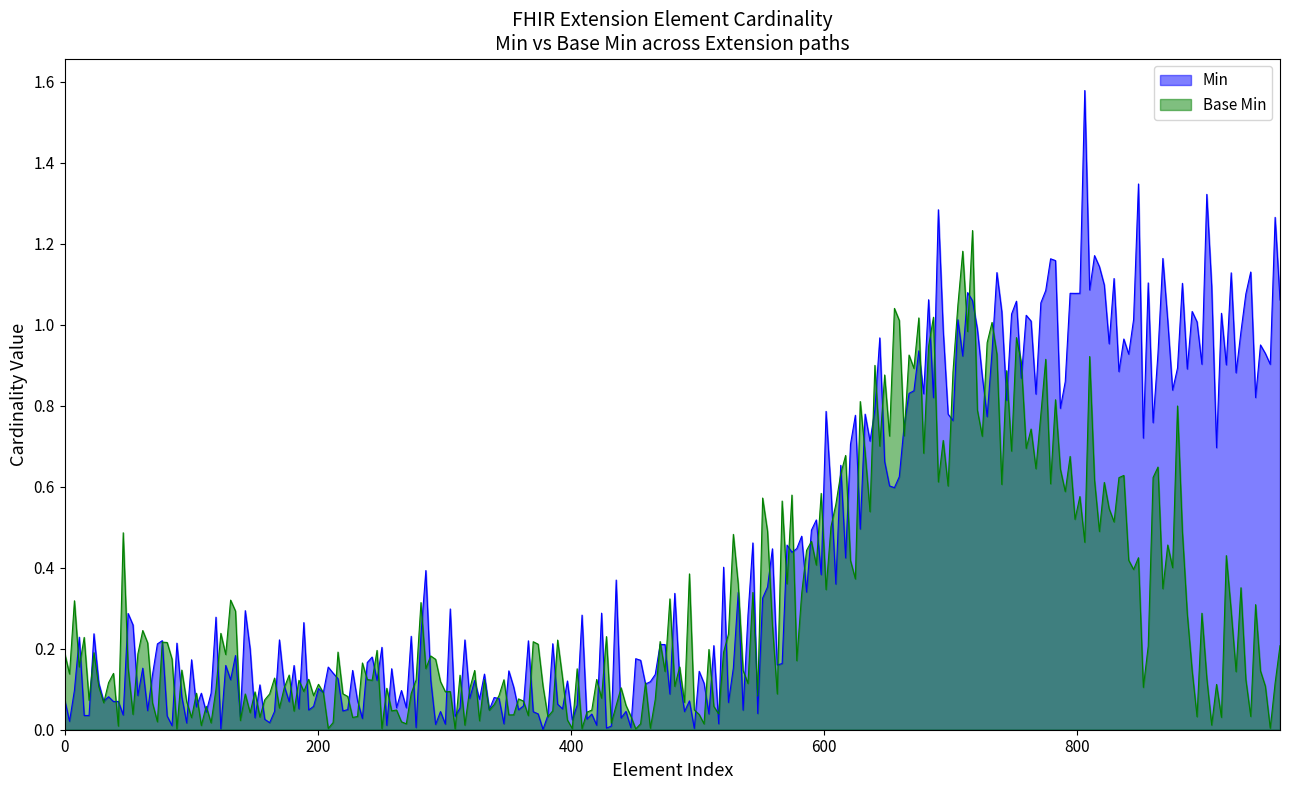

What is the sum of all Min values?

2